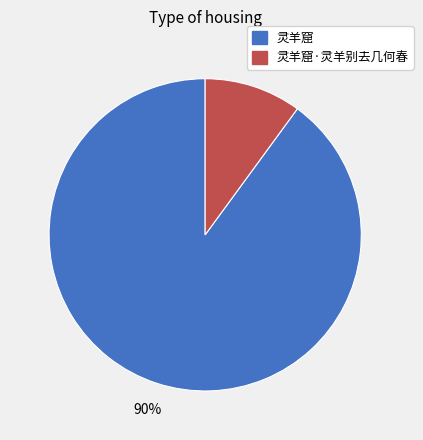

Between 灵羊窟·灵羊别去几何春 and 灵羊窟, which is larger?

灵羊窟